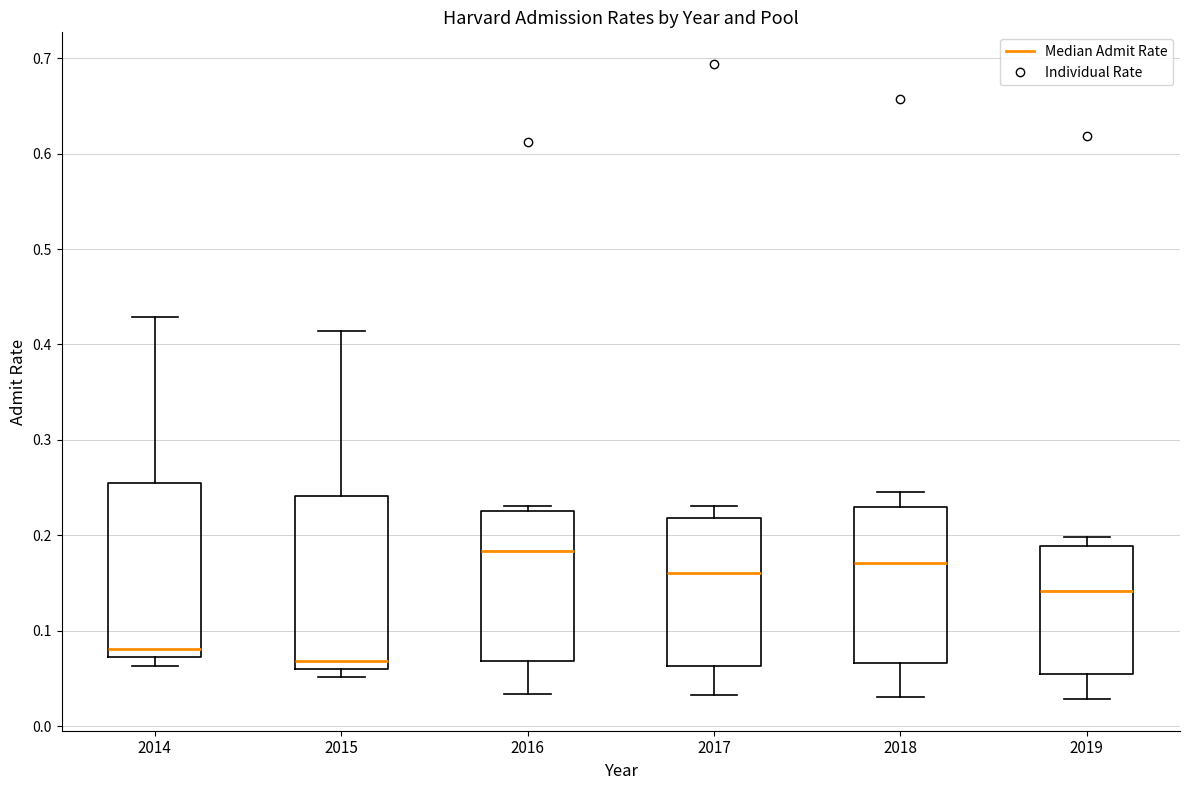

Which box's median line is the highest?

2016